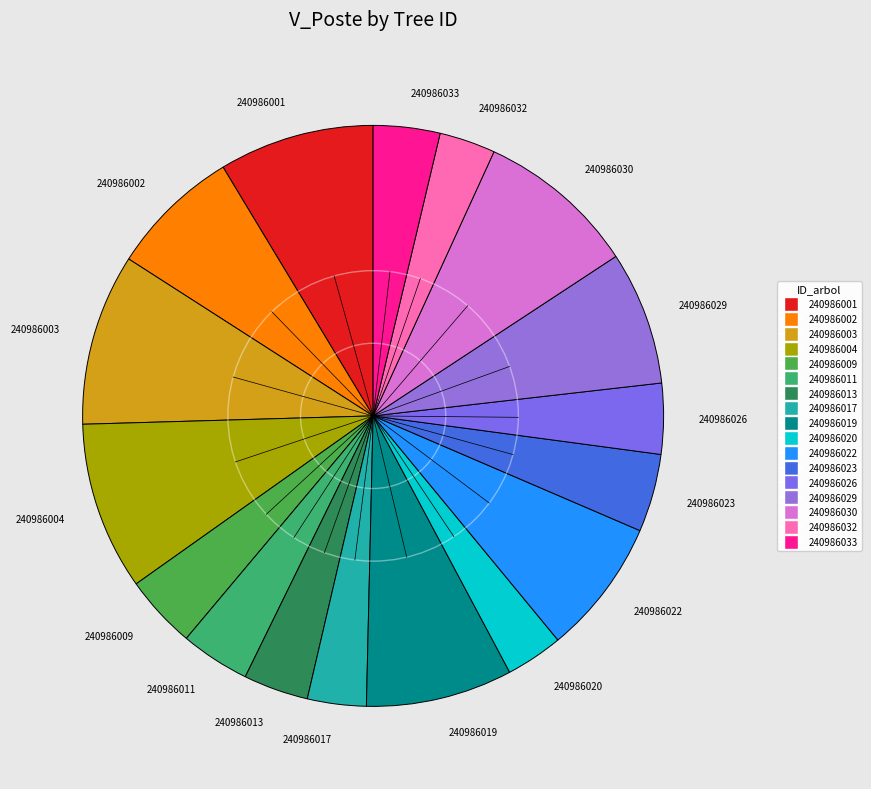

Is there a majority slice in this chart?

No